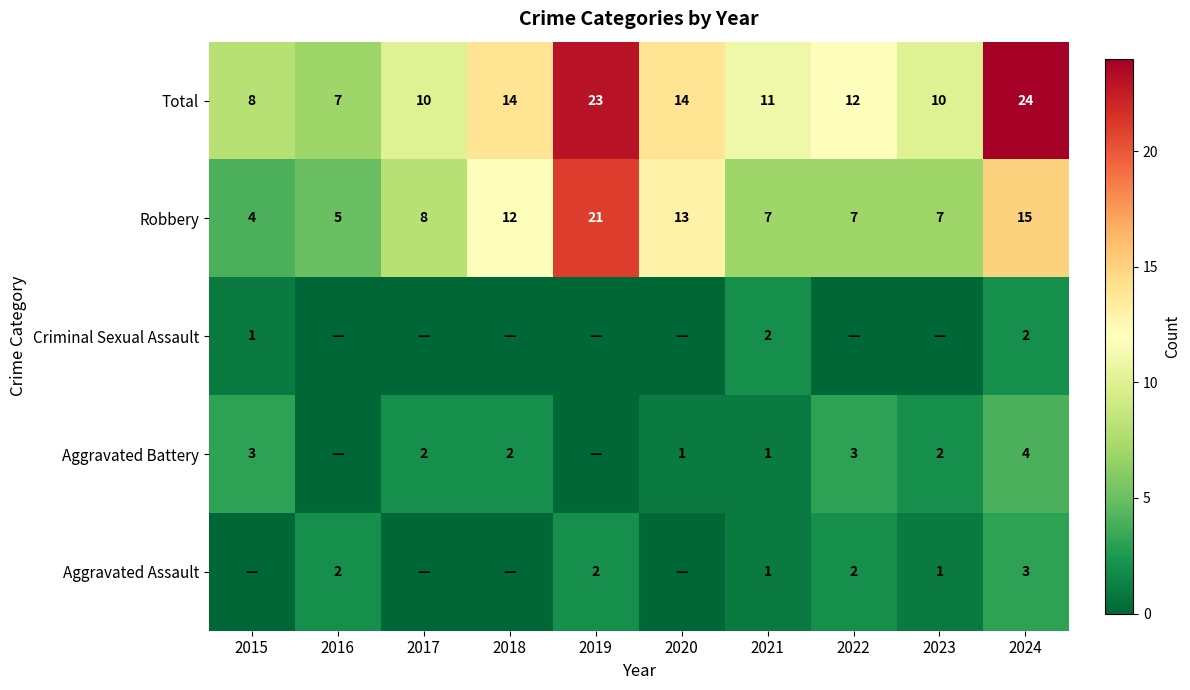

Is it true that Aggravated Assault equals 2 at 2019?

True